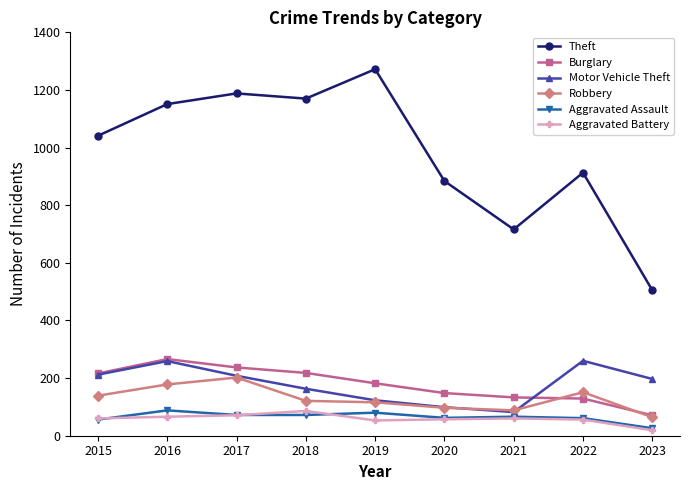

What is the value of the Burglary point at the 5th from the left?

182